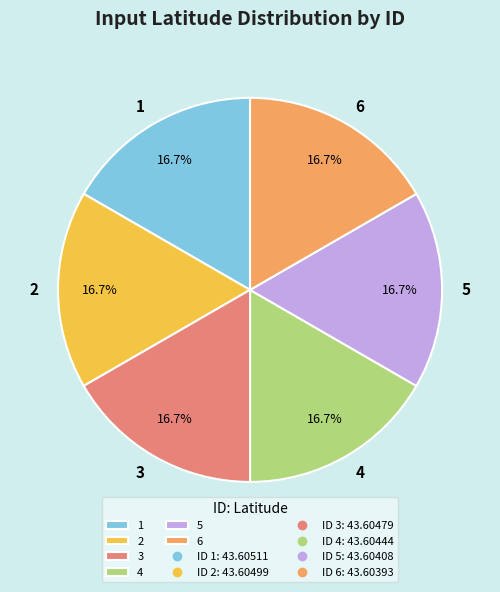

Combined, what portion of the pie is 2 and 6?

33.3%